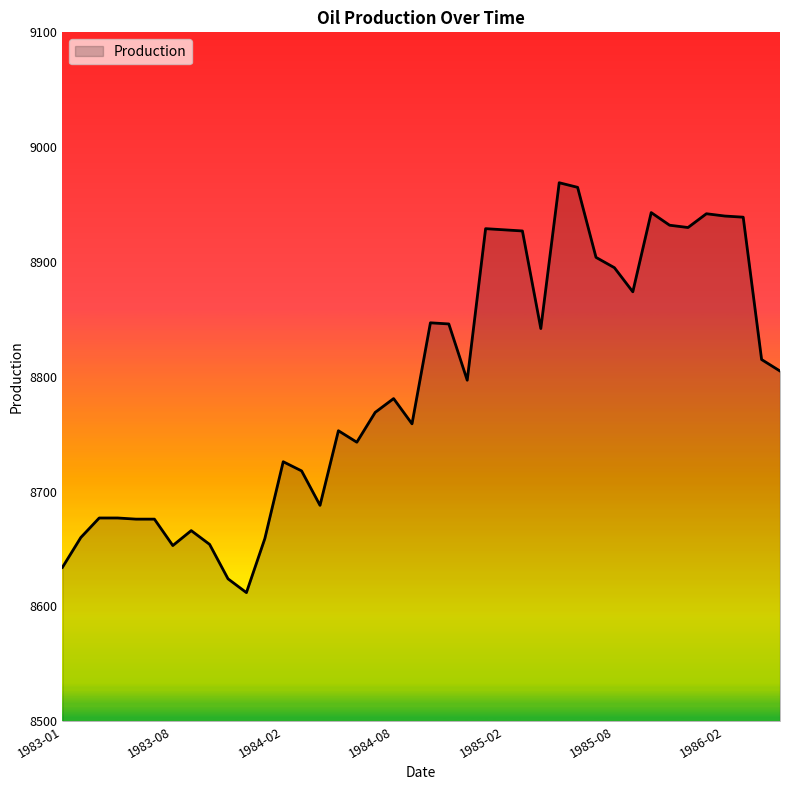

What is the smallest value displayed?

8612